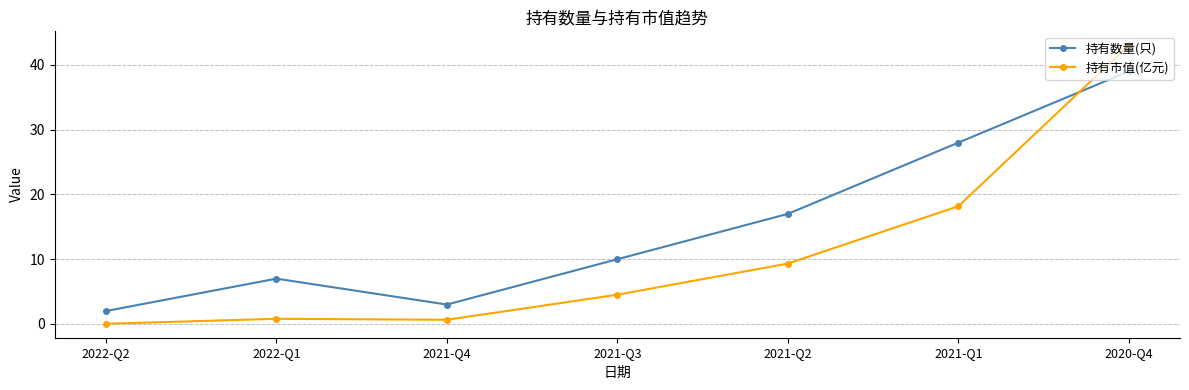

After their last crossing, which series has the higher values: 持有数量(只) or 持有市值(亿元)?

持有市值(亿元)